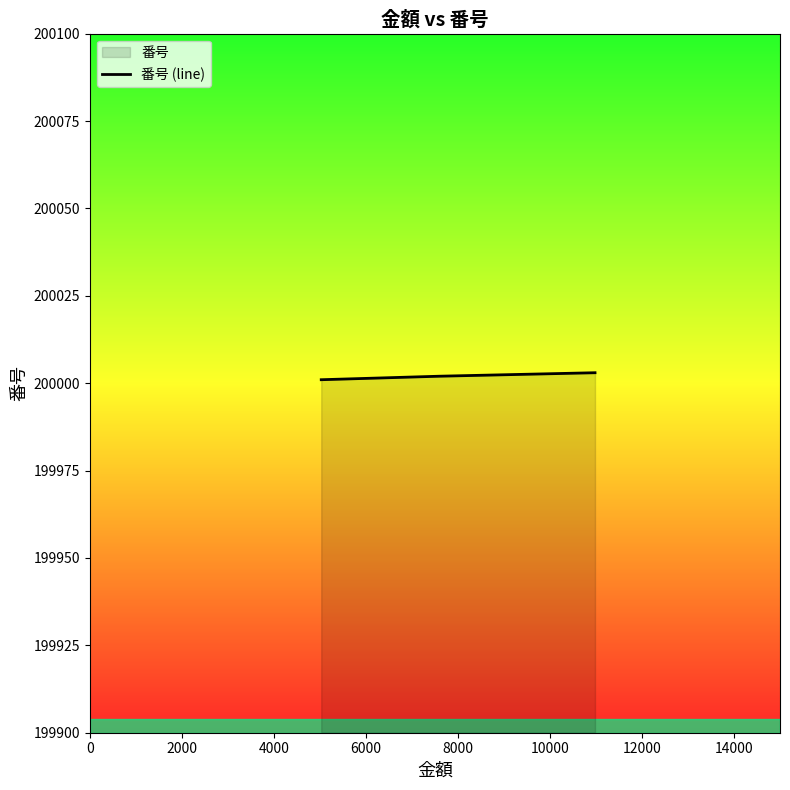

What is the minimum value shown in the chart?

200001